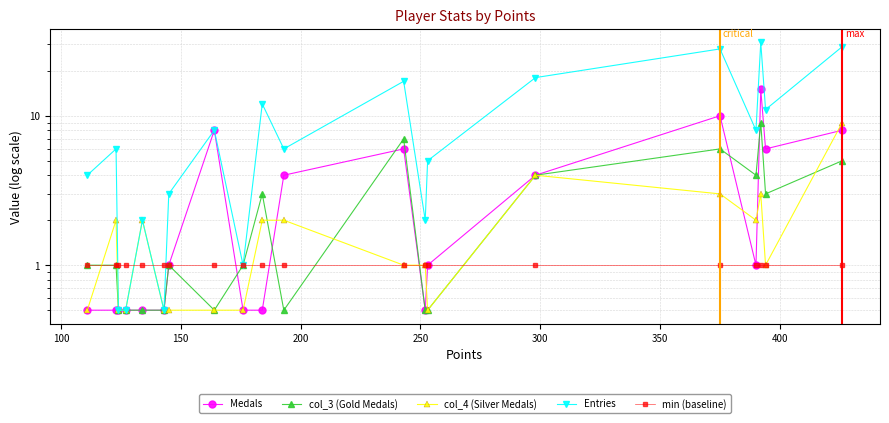

In Entries, how many points are higher than both neighbors (excluding endpoints)?

7